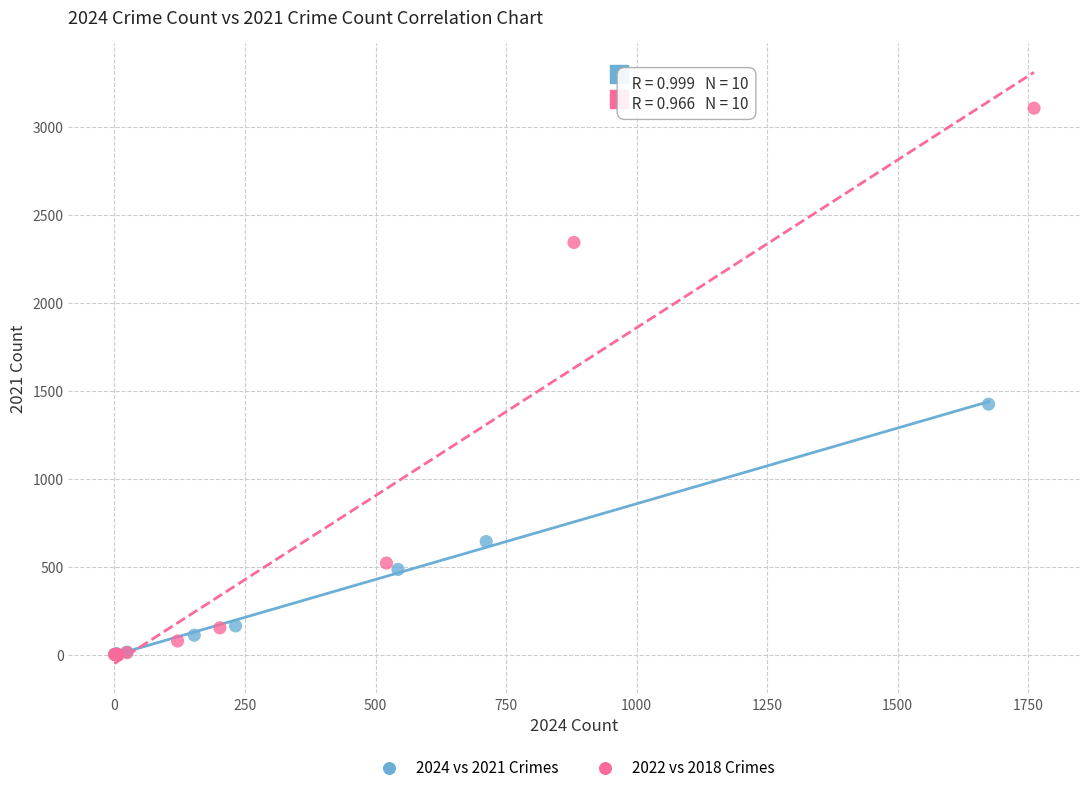

Which series contains the highest Y value?

2022 vs 2018 Crimes